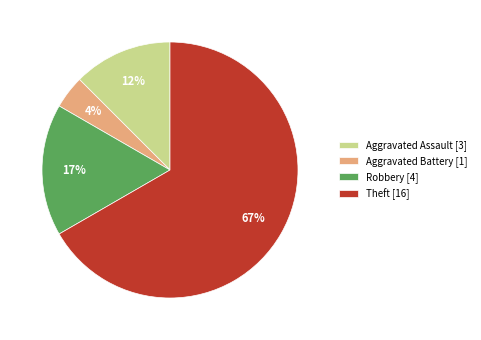

What percentage is the Robbery [4] slice, to the nearest percent?

17%